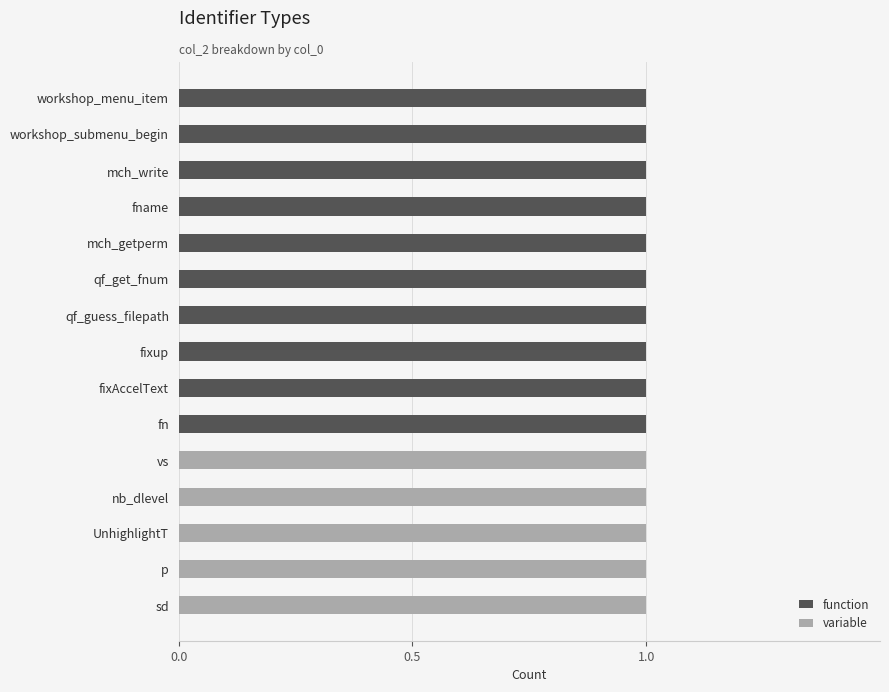

True or false: function has a value of 0 at workshop_menu_item.

False